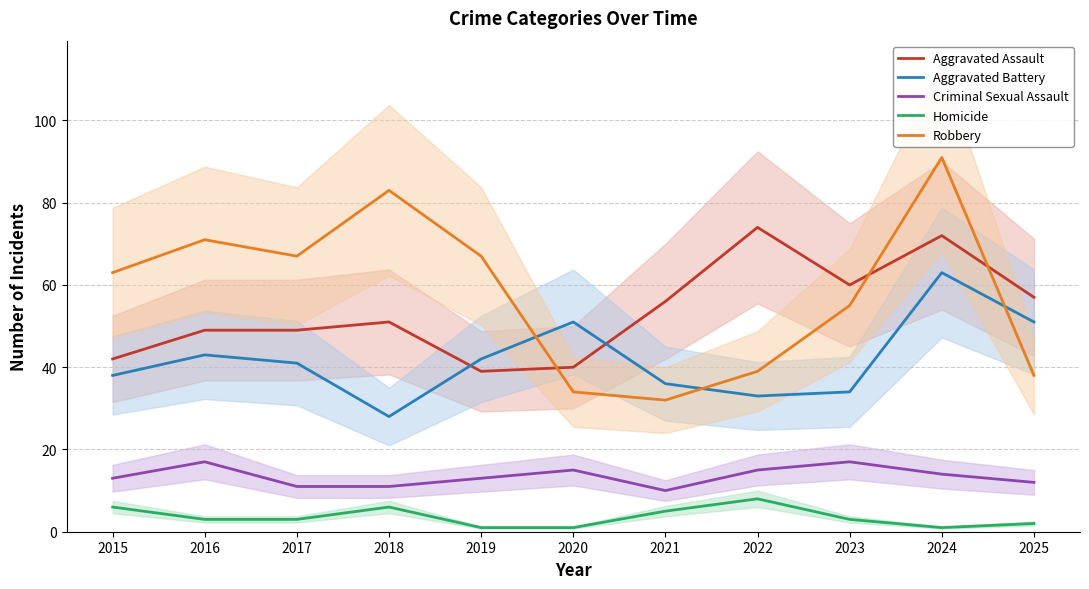

Reading left to right, extract all data points from this chart.

Aggravated Assault: 42	49	49	51	39	40	56	74	60	72	57
Aggravated Battery: 38	43	41	28	42	51	36	33	34	63	51
Criminal Sexual Assault: 13	17	11	11	13	15	10	15	17	14	12
Homicide: 6	3	3	6	1	1	5	8	3	1	2
Robbery: 63	71	67	83	67	34	32	39	55	91	38